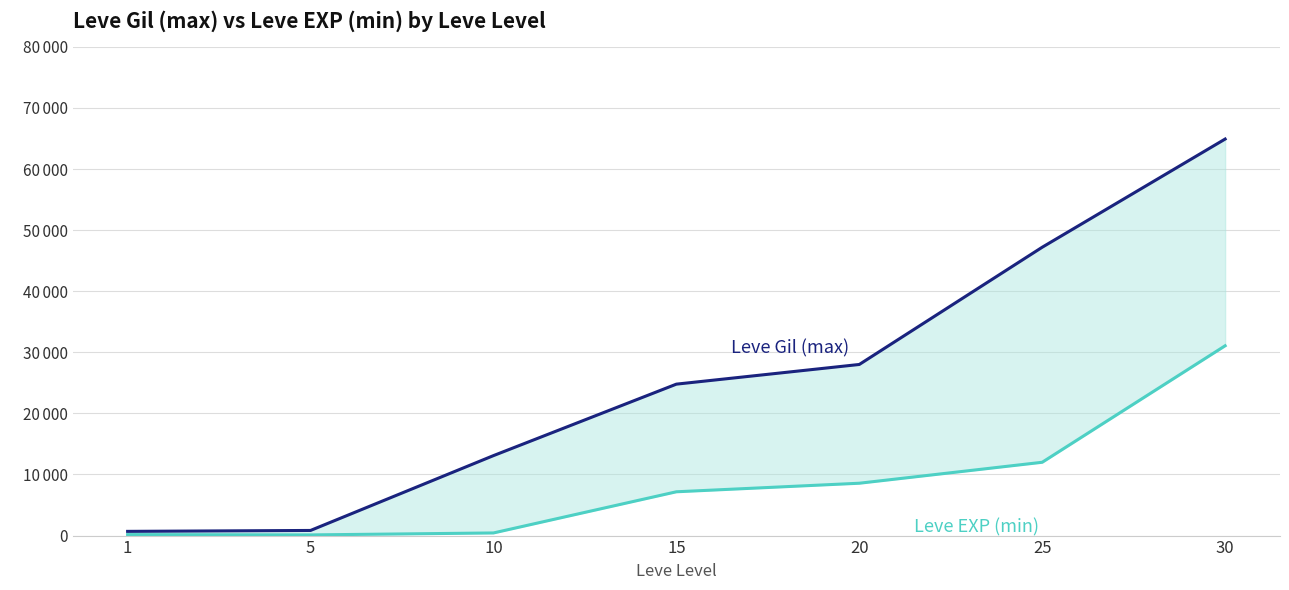

Is it true that Leve EXP (min) equals 236 at 1?

False